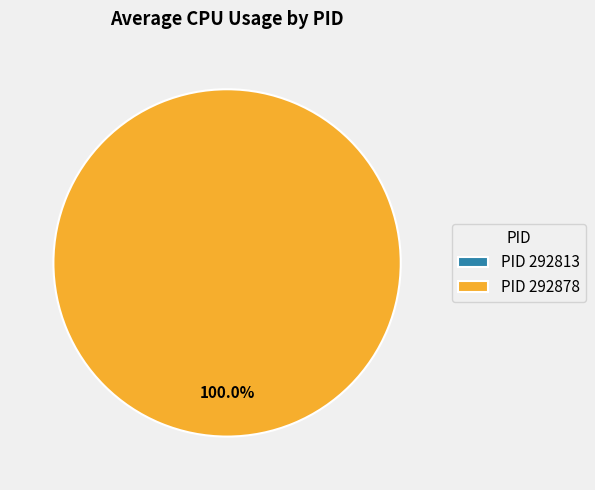

Rank the categories by value from highest to lowest.

292878, 292813